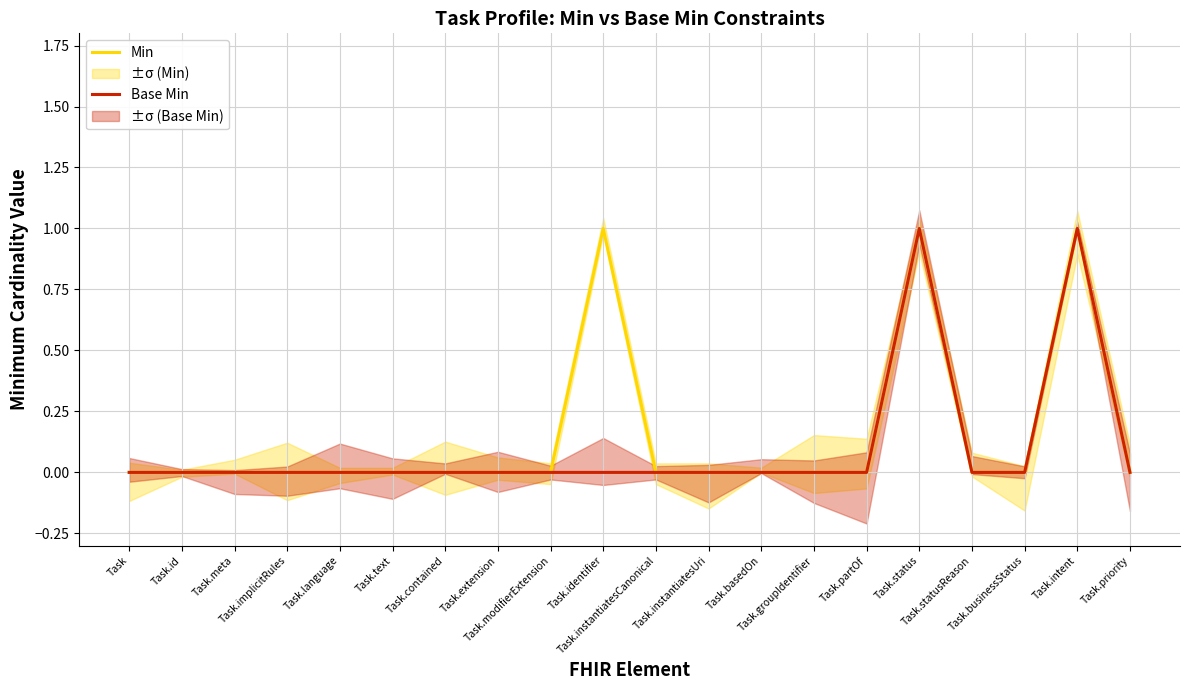

The Min series shows 0 at Task.priority. True or false?

True